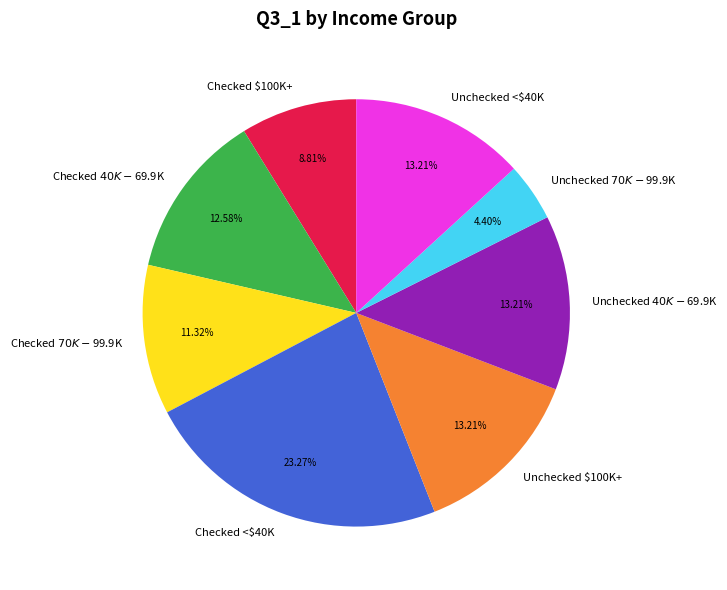

Does any single category account for the majority?

No